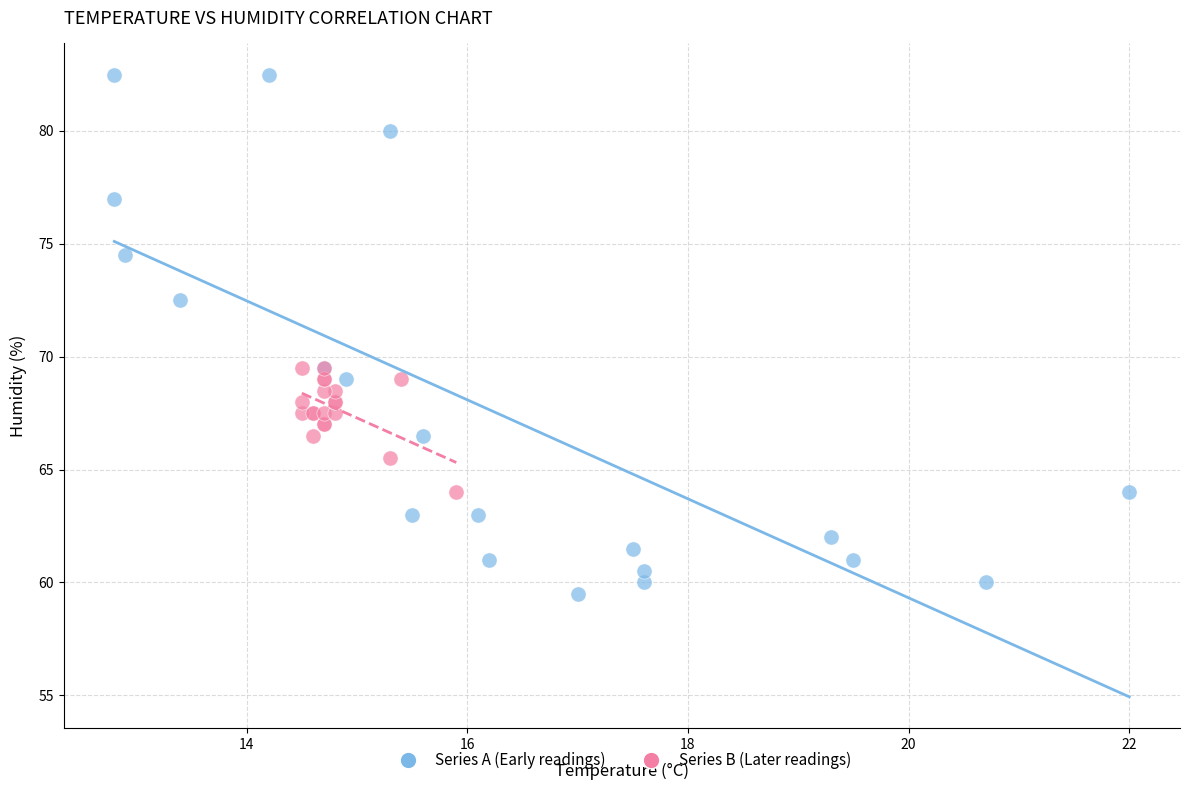

What are all the series names shown in the legend?

Series A (Early readings), Series B (Later readings)